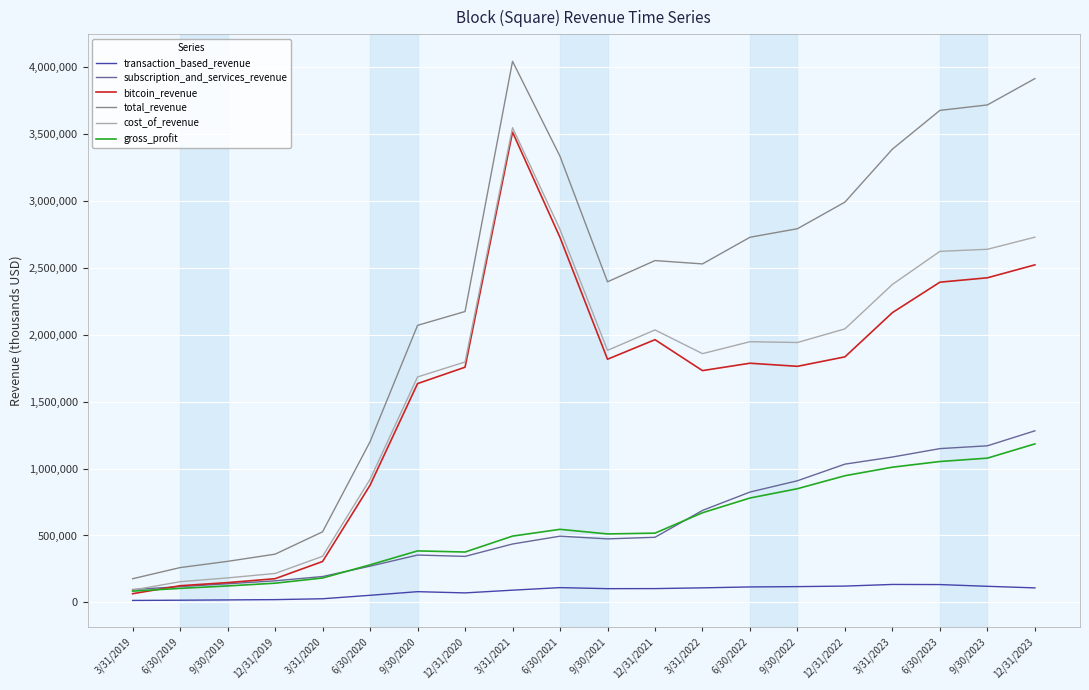

What is the average value of the cost_of_revenue series?

1689019